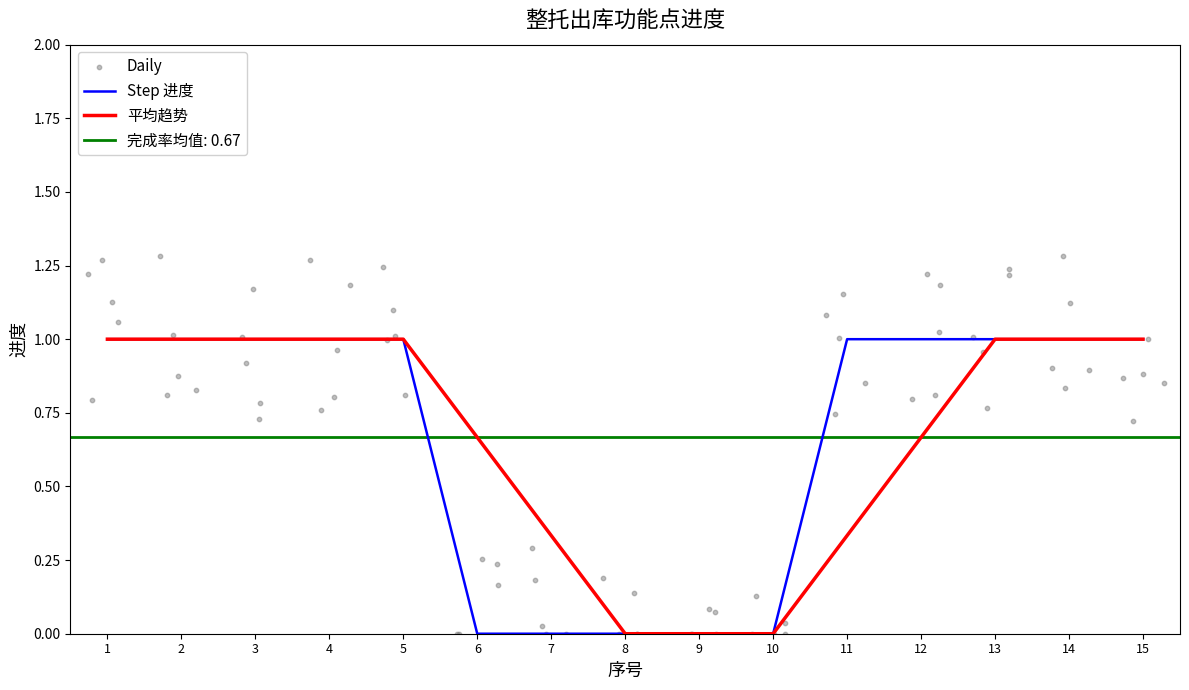

What is the change in value from 3 to 7?

-1